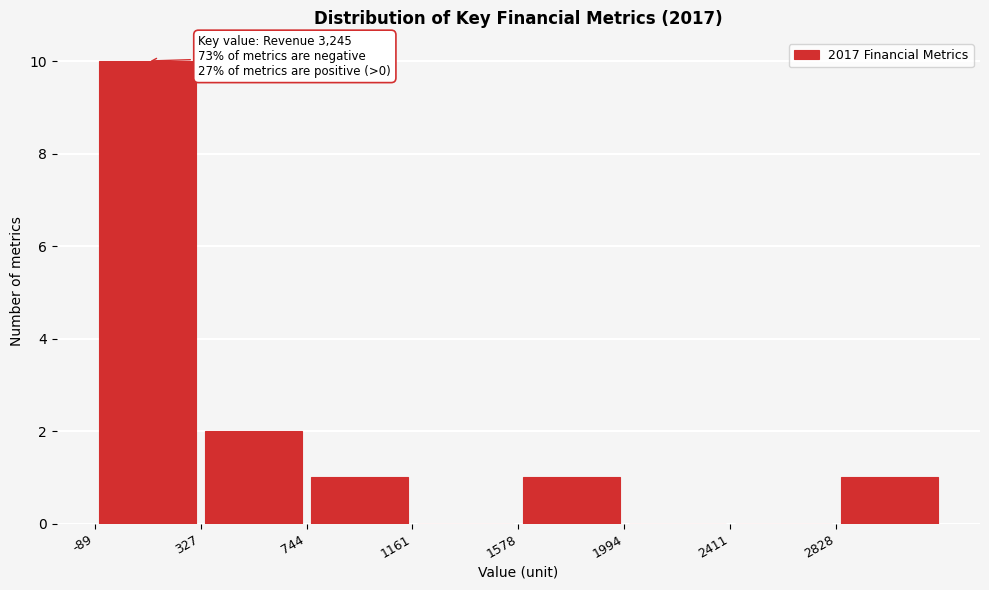

Which range on the x-axis has the tallest bar?

-100 to 350